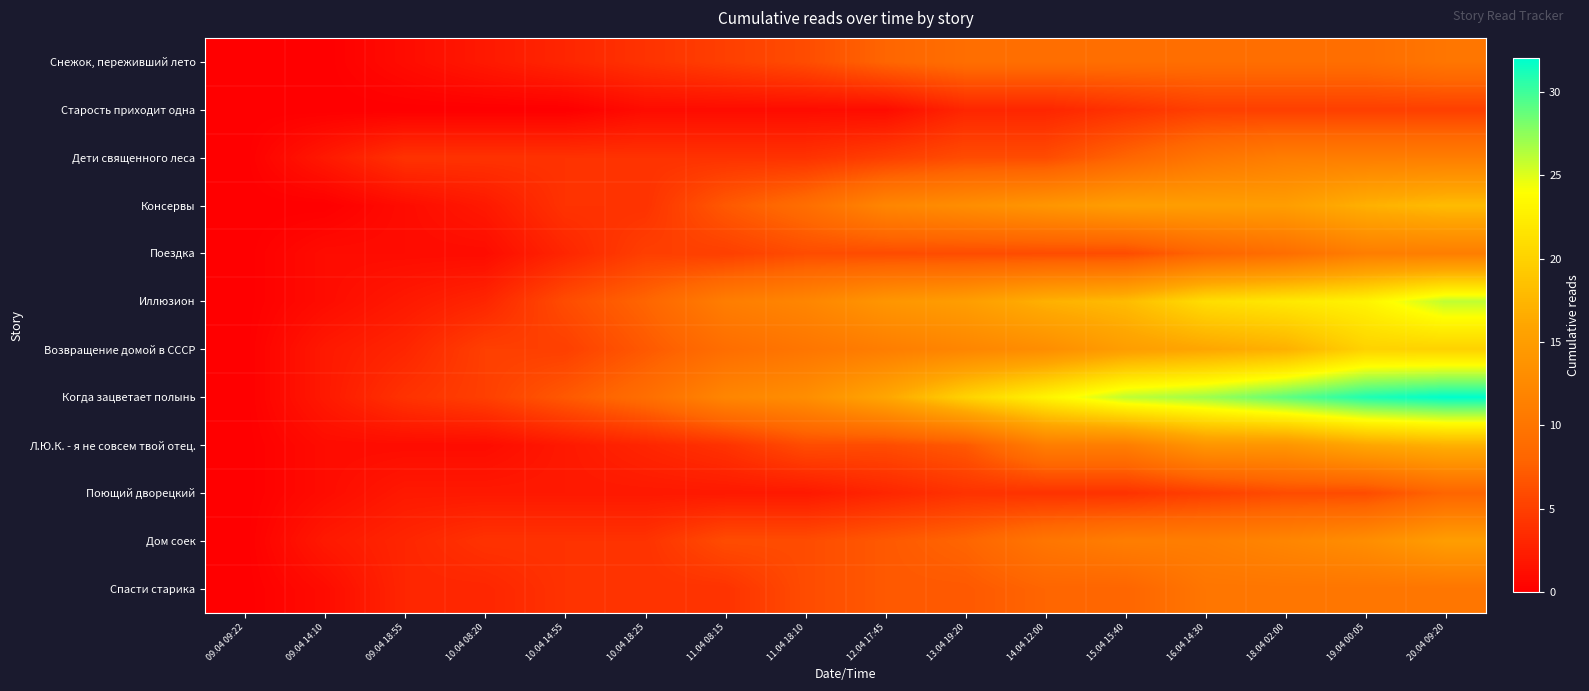

Which series has the widest spread of values?

Когда зацветает полынь